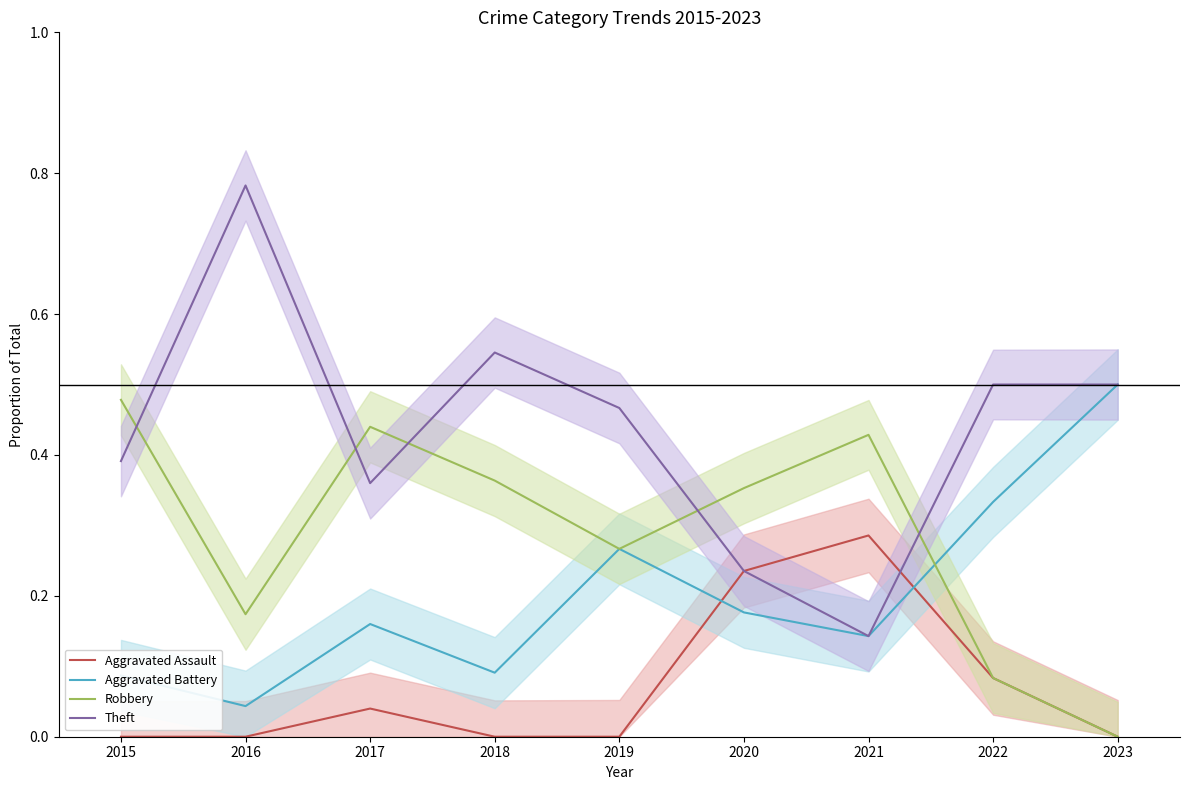

Rank the series by their average value, from lowest to highest.

Aggravated Assault, Aggravated Battery, Robbery, Theft